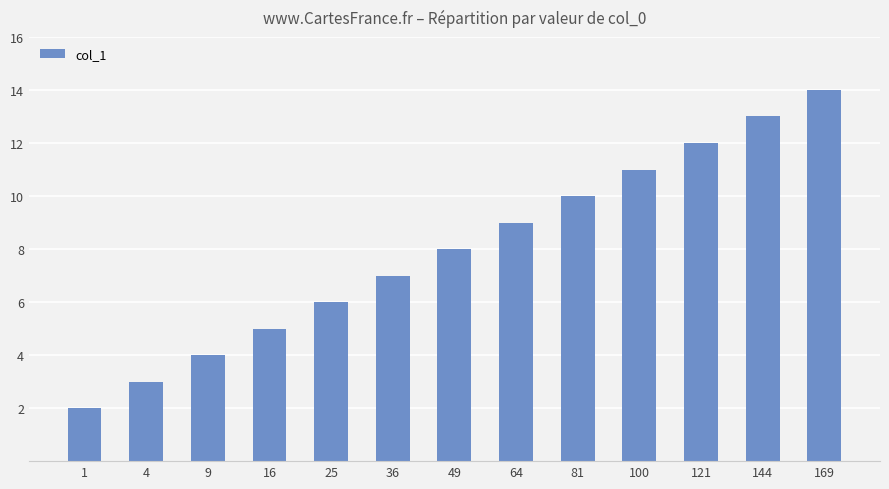

How many data points are less than 8?

6